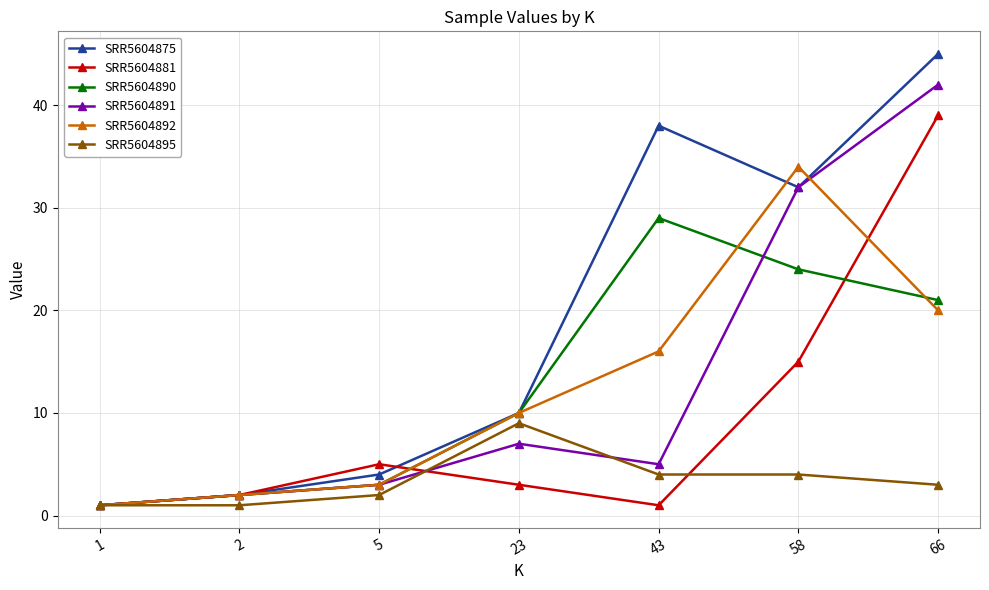

Which series has the largest total across all categories?

SRR5604875